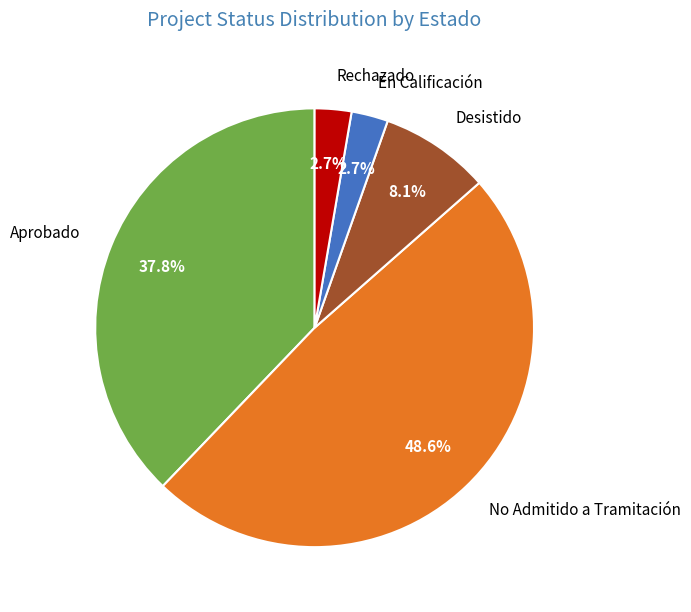

Approximately how many times larger is the value at No Admitido a Tramitación compared to Rechazado?

18.0